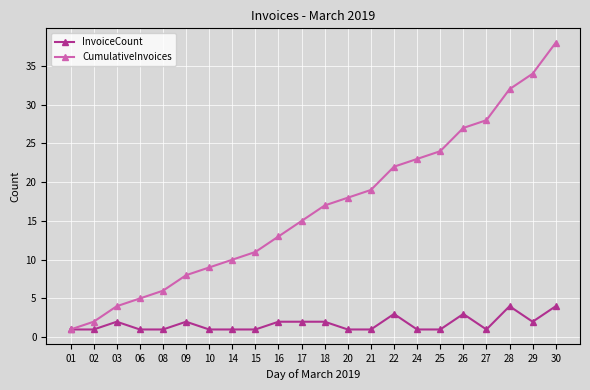

What is the sum of the CumulativeInvoices values at 14 and 10?

19